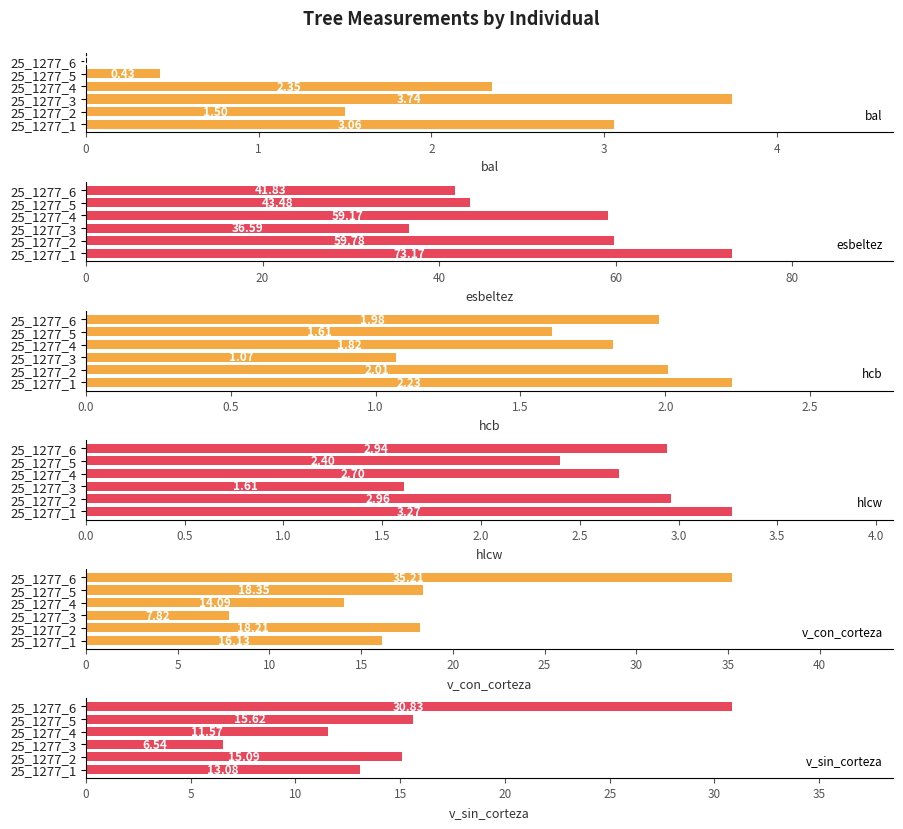

How many data points in esbeltez are less than 59?

3